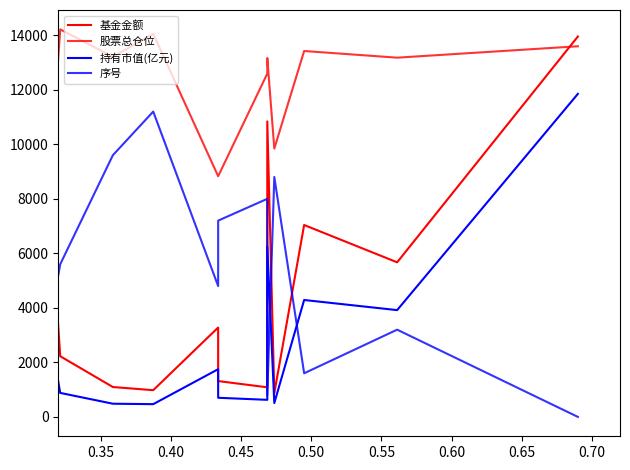

What are all the series names shown in the legend?

基金金额, 股票总仓位, 持有市值(亿元), 序号